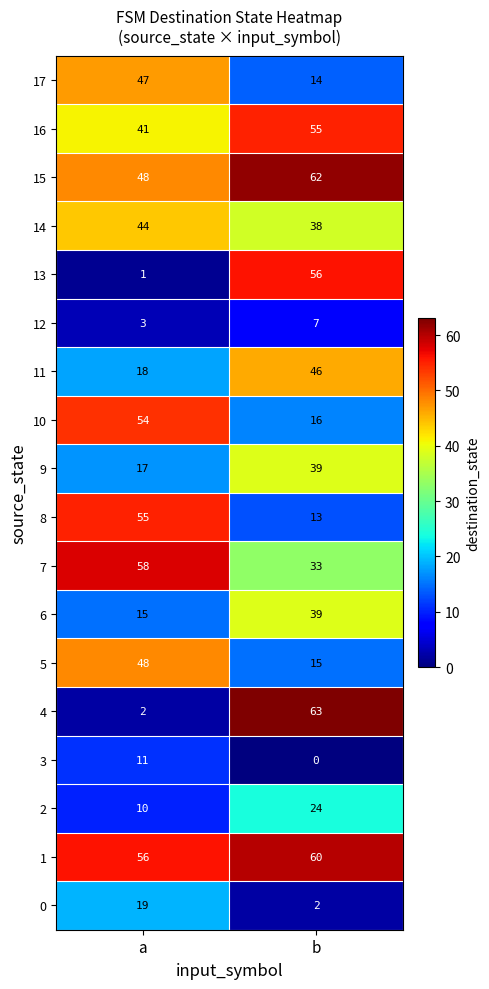

List the labels in order of 7 value, largest first.

a, b